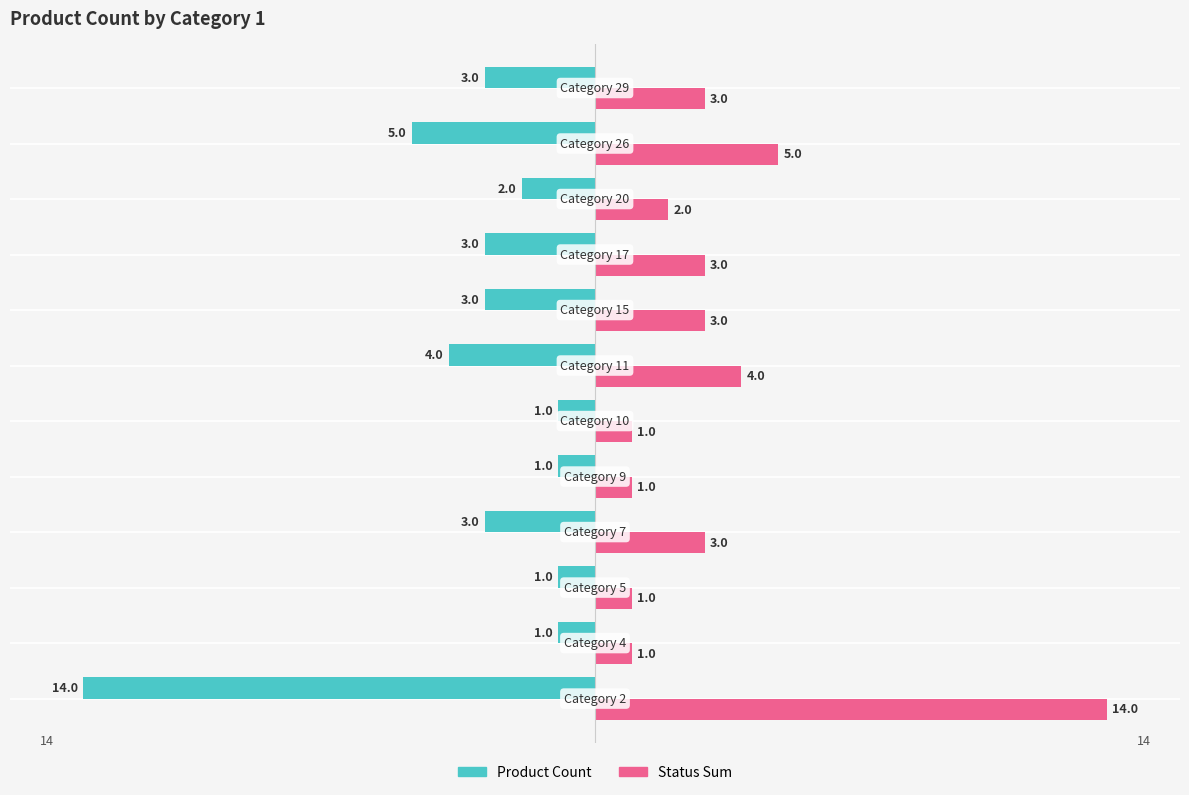

What are all the series names shown in the legend?

Product Count, Status Sum